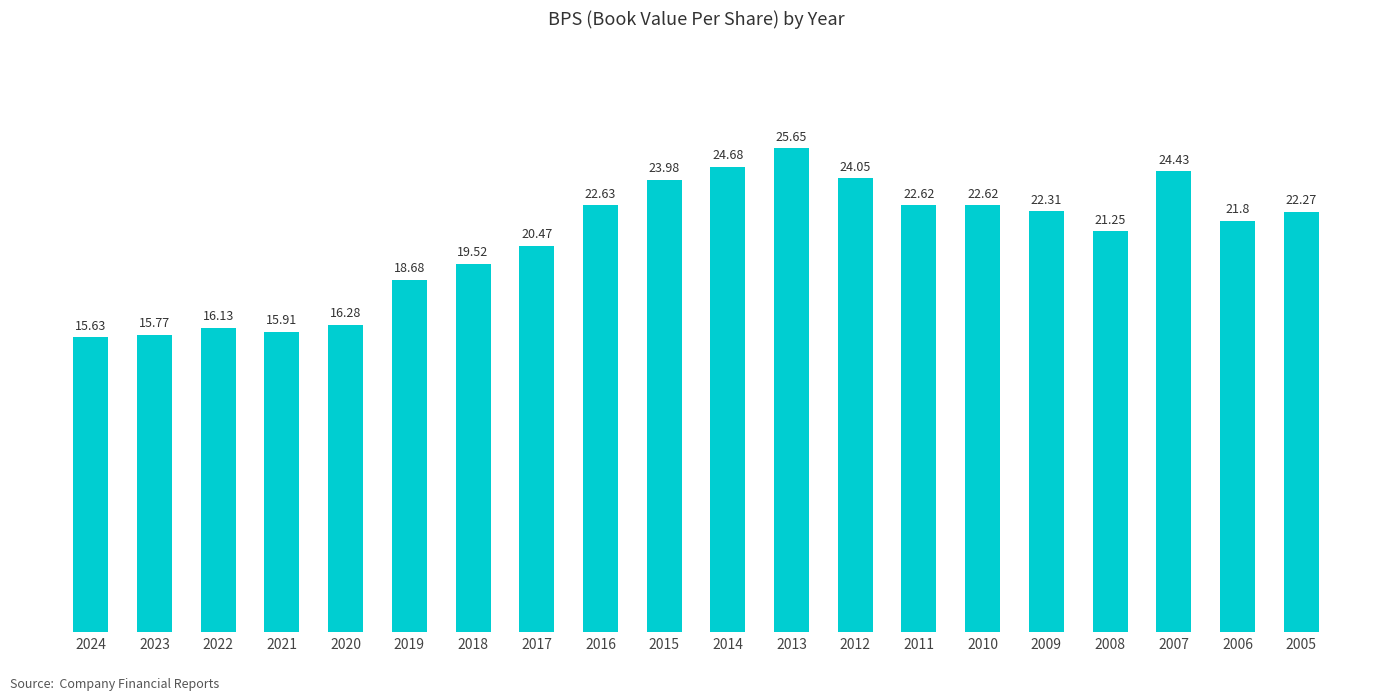

What is the difference between the second highest and second lowest values?

8.9